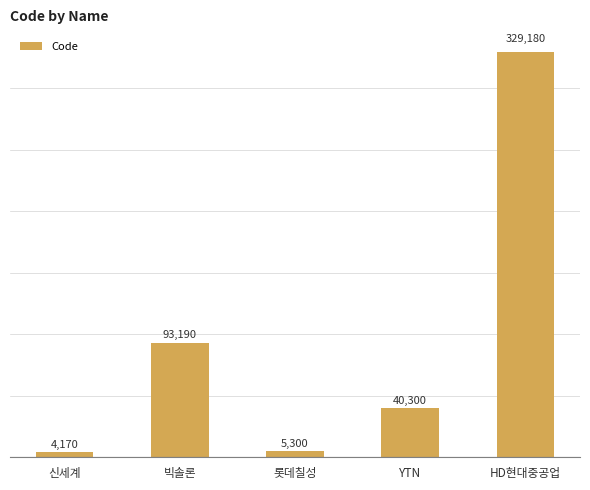

What is the change in value from 빅솔론 to HD현대중공업?

+235990